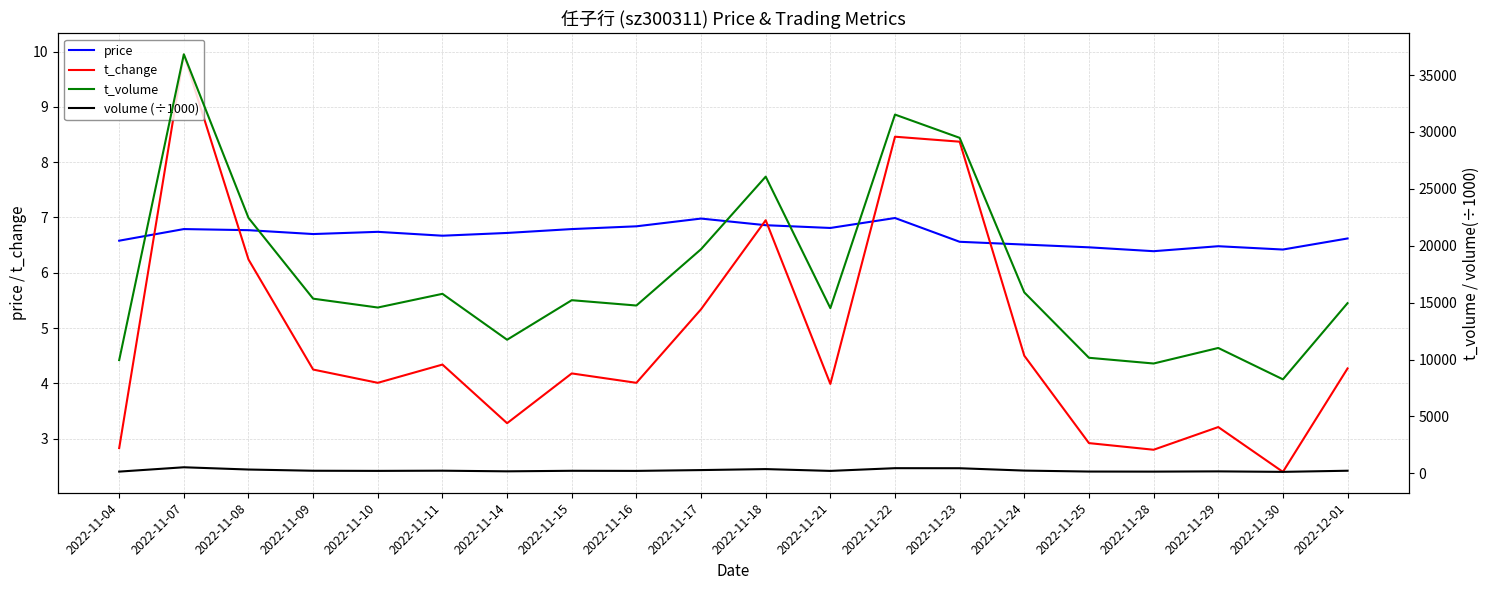

At which label does volume (÷1000) first exceed 227?

2022-11-07